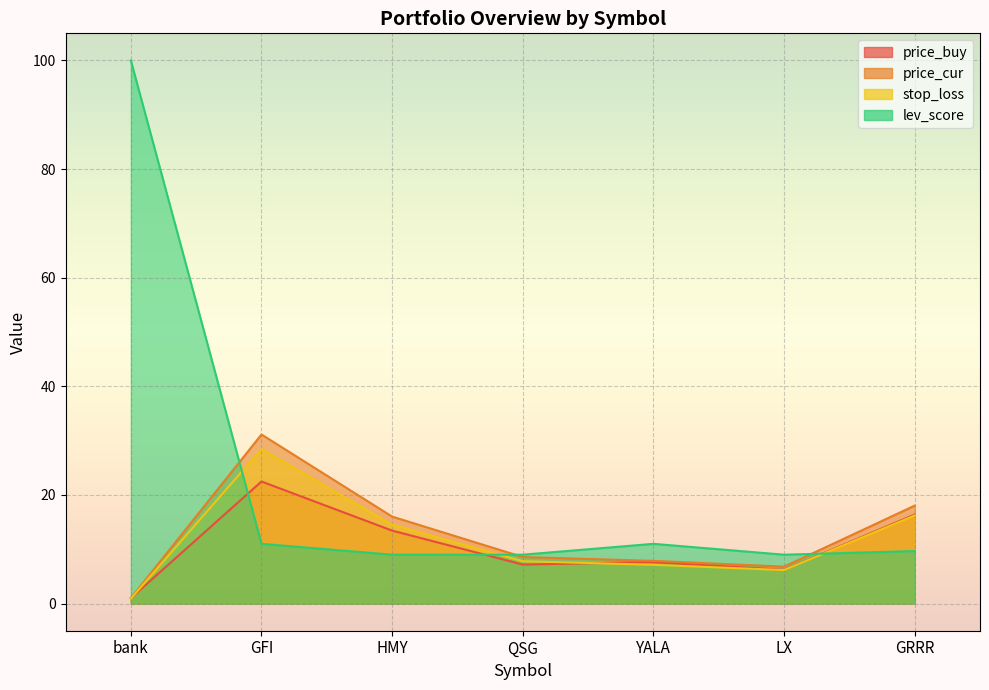

Which has a higher value, GFI or HMY?

GFI